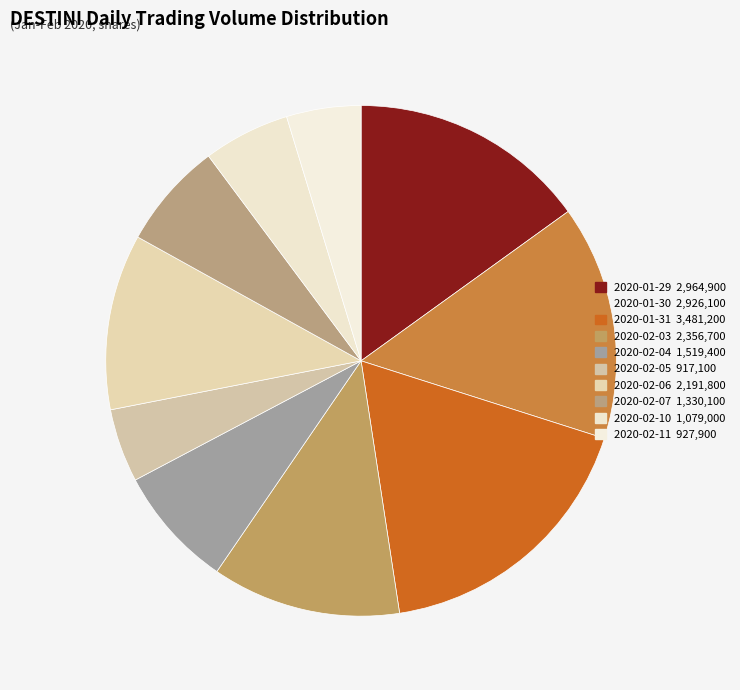

Count the number of slices in the pie.

10